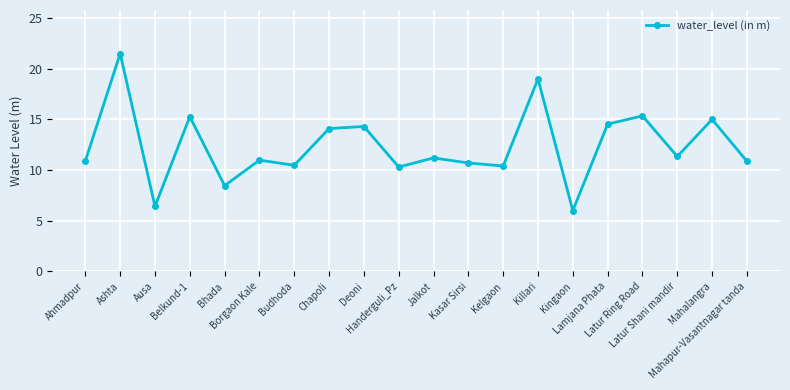

What is the minimum value shown in the chart?

6.0